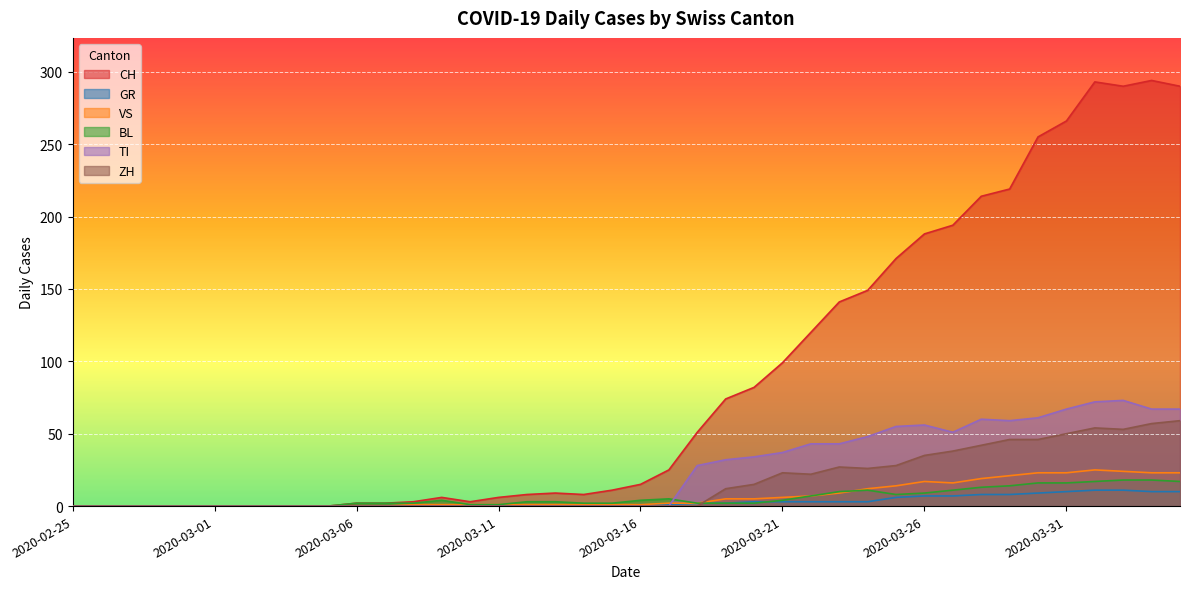

True or false: CH and GR cross at least once.

False